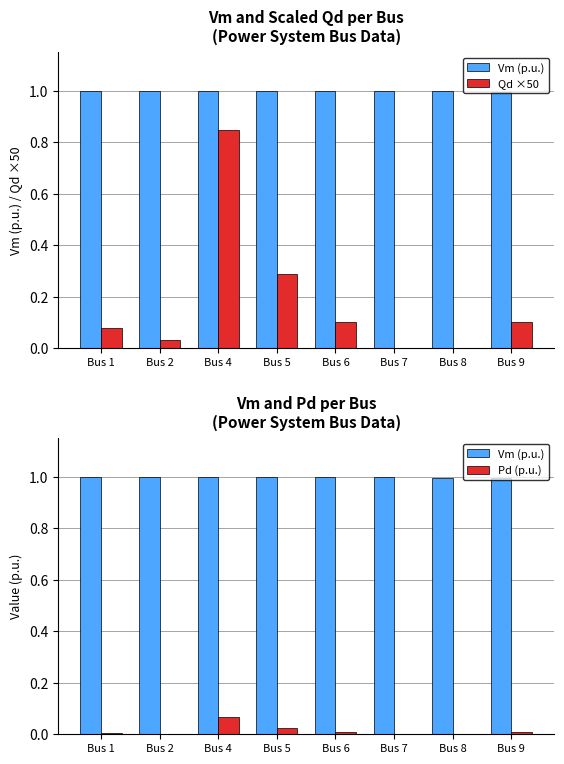

Reading left to right, what are all the values shown in this chart?

Vm (p.u.): 1.0	1.0	1.0	1.0	1.0	1.0	1.0	1.0
Qd ×50: 0.1	0.0	0.9	0.3	0.1	0.0	0.0	0.1
Pd (p.u.): 0.0	0.0	0.1	0.0	0.0	0.0	0.0	0.0